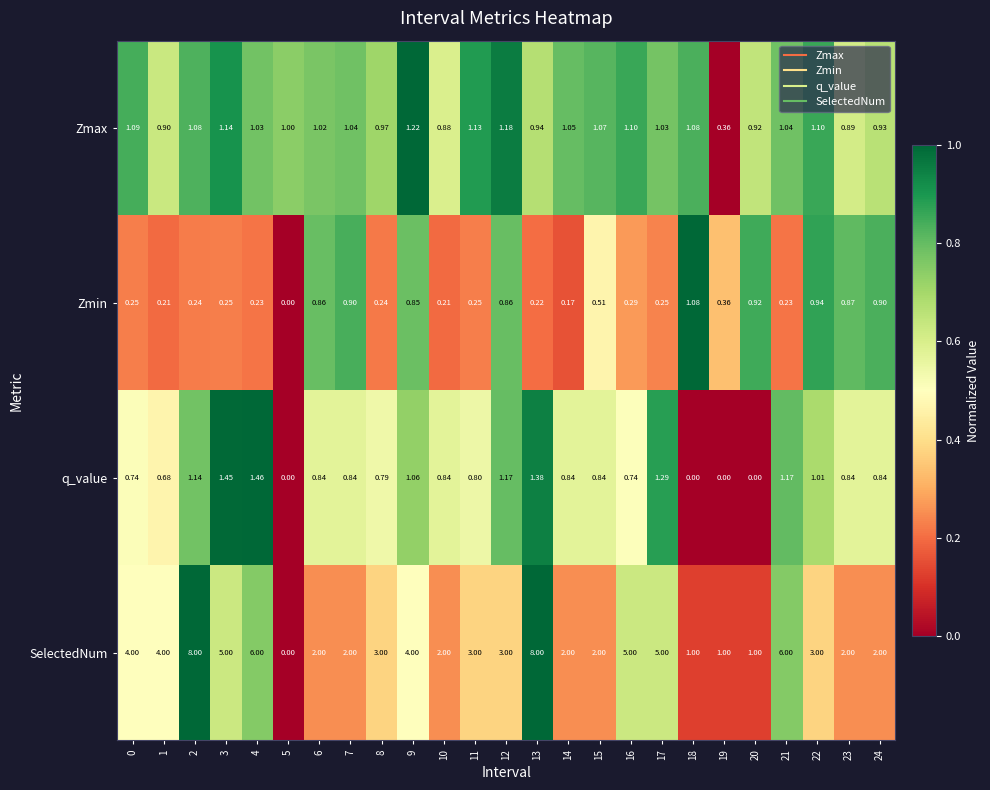

Which series changed the most between 11 and 20?

SelectedNum